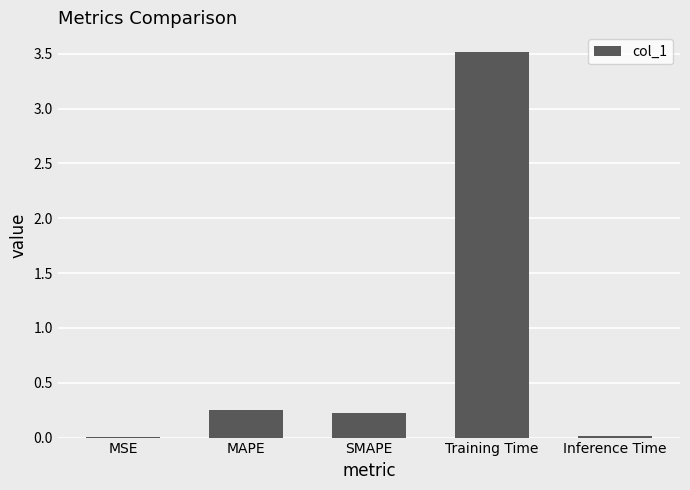

What is the average value?

0.8